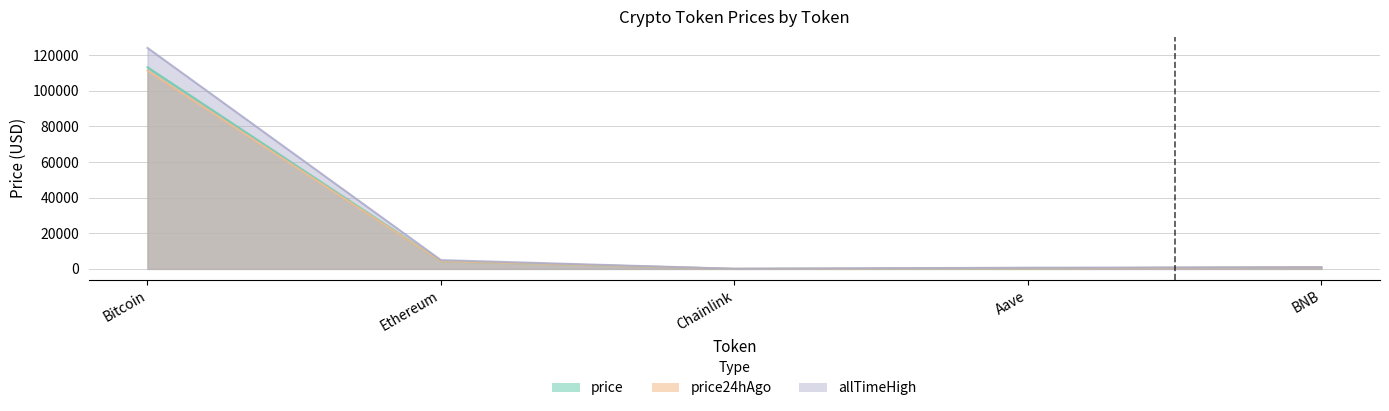

What is the label of the 4th point from the left?

Aave